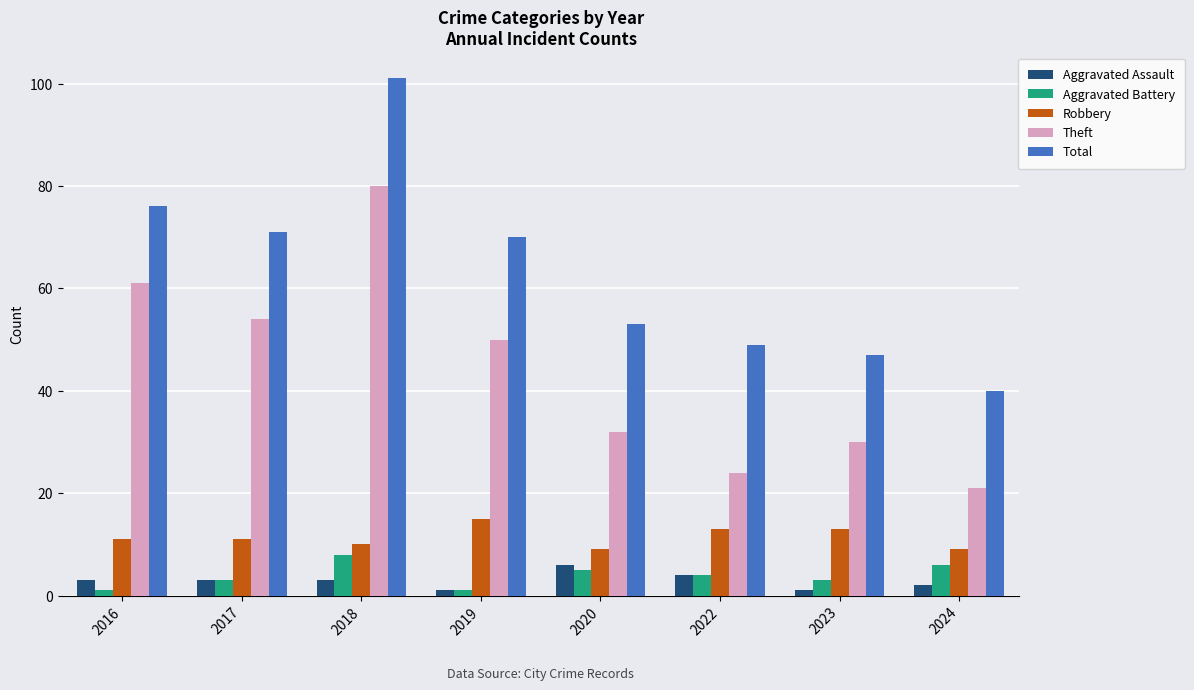

What are all the series names shown in the legend?

Aggravated Assault, Aggravated Battery, Robbery, Theft, Total